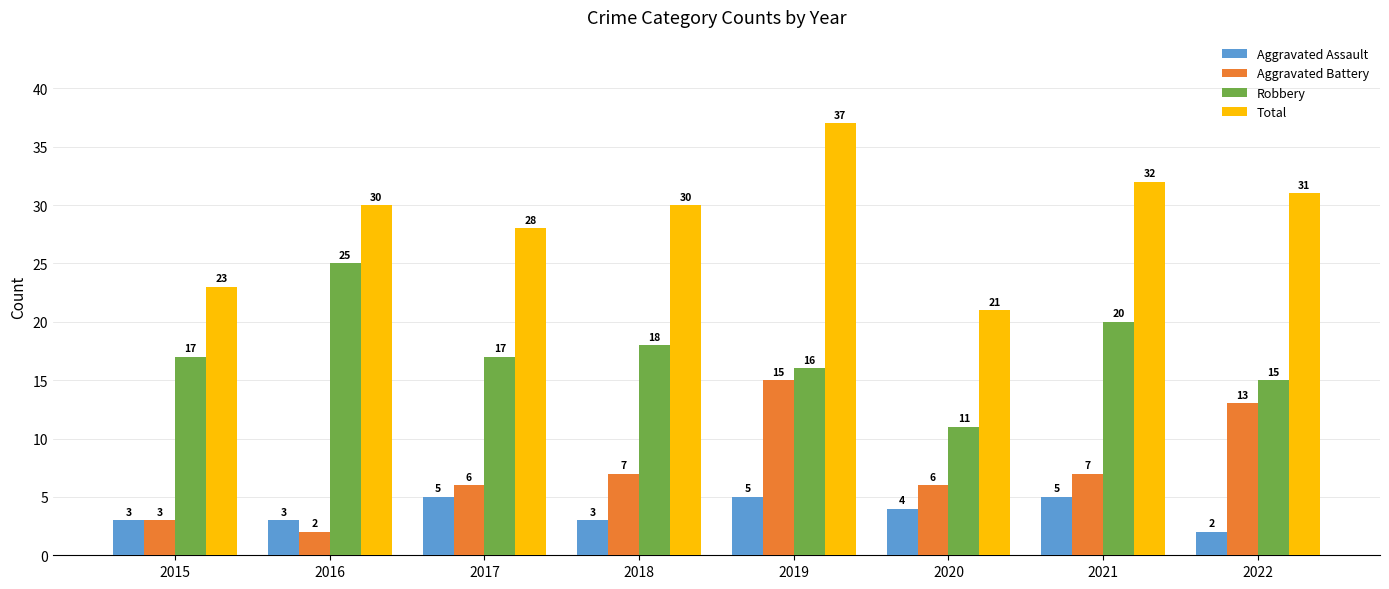

At which category is the sum across all series the highest?

2019